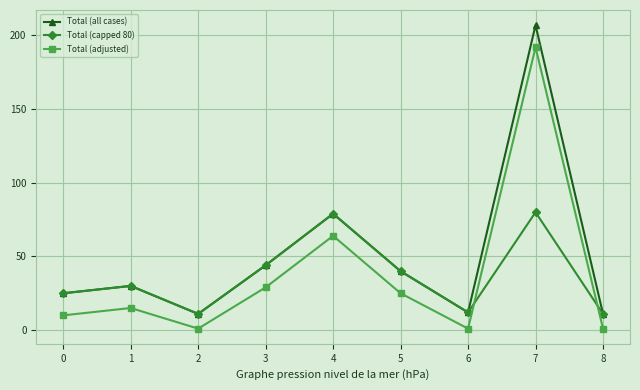

What is the value of the Total (all cases) point at the 4th from the left?

44